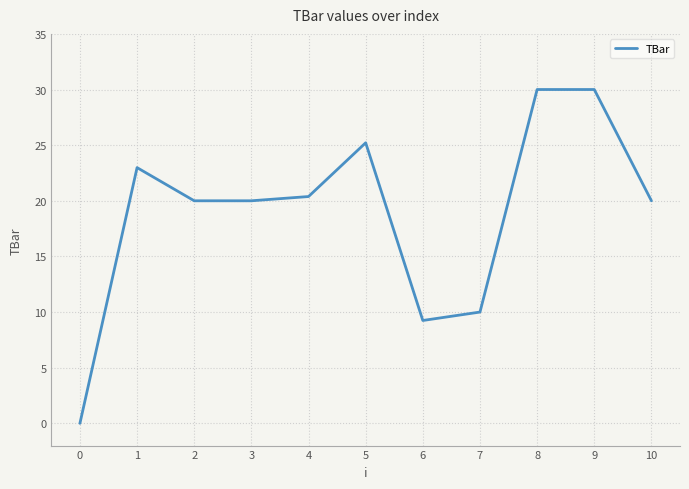

What is the sum of all values?

207.8